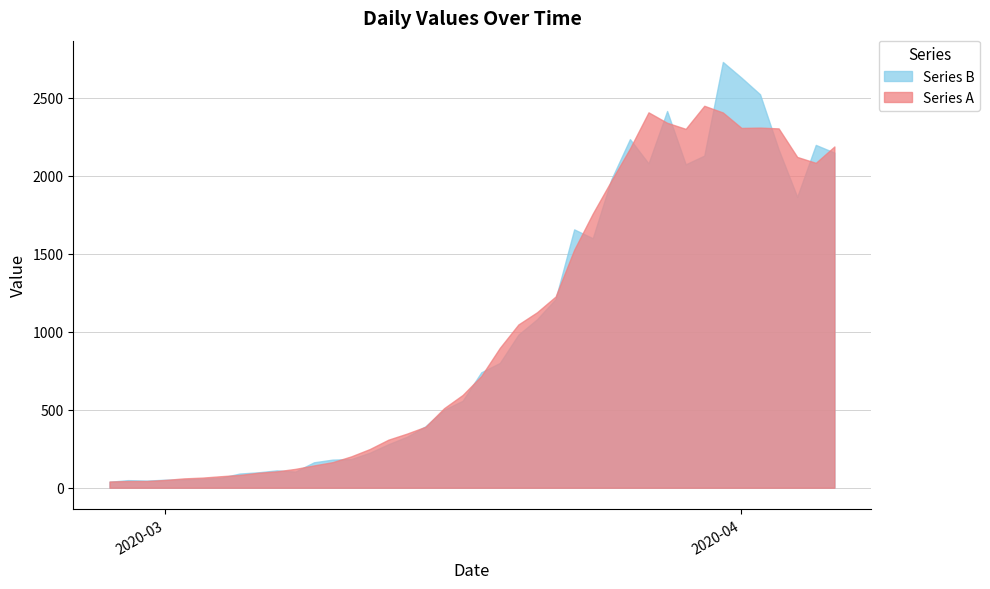

What is the greatest value displayed?

2730.0